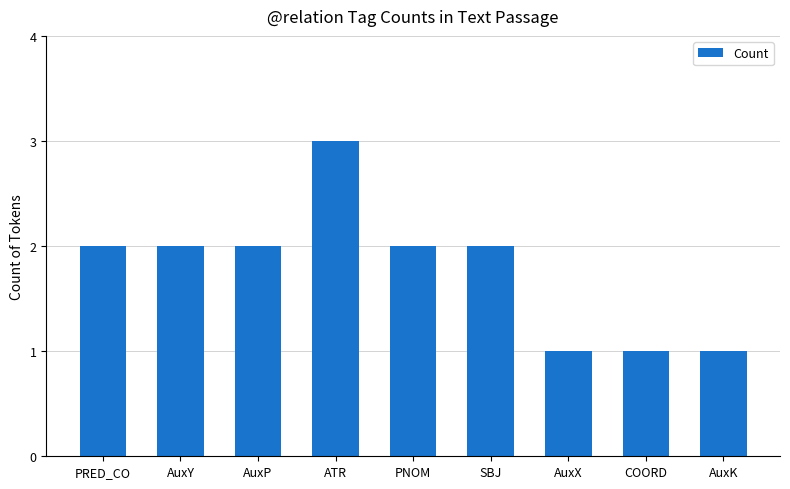

What is the difference between the maximum and minimum values?

2